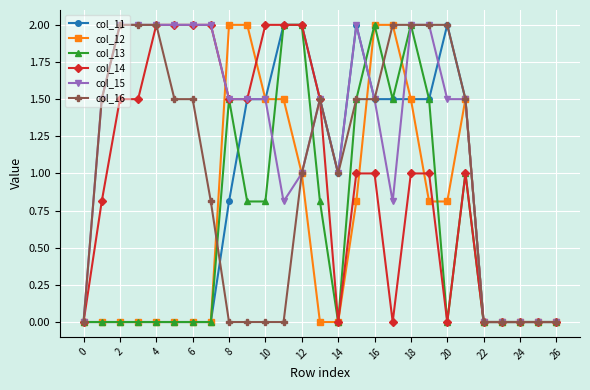

Does the chart have visible grid lines?

Yes